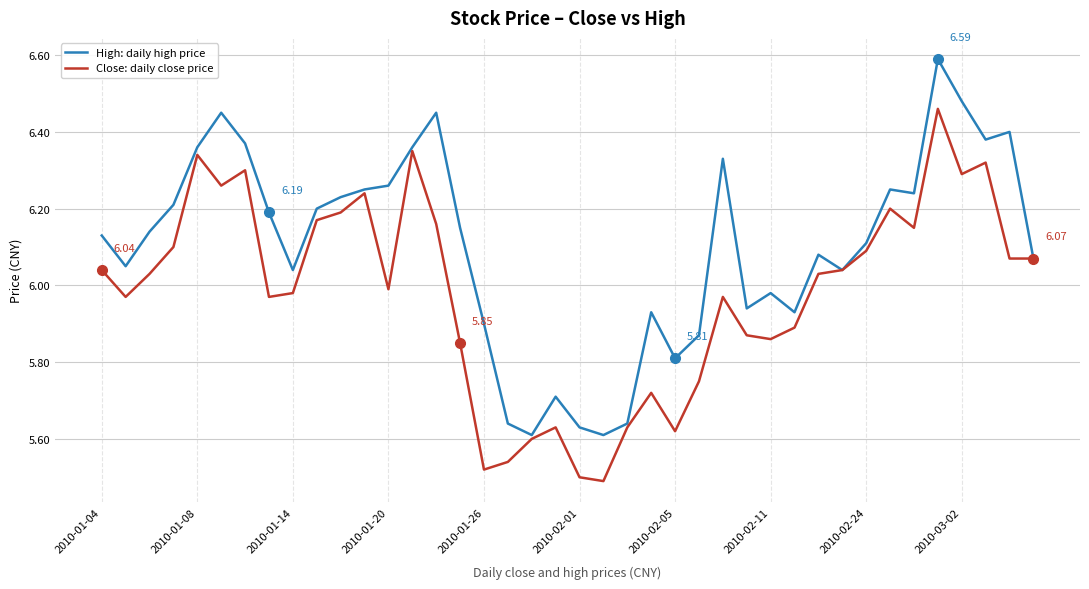

Rank the series by their average value, from highest to lowest.

High: daily high price, Close: daily close price